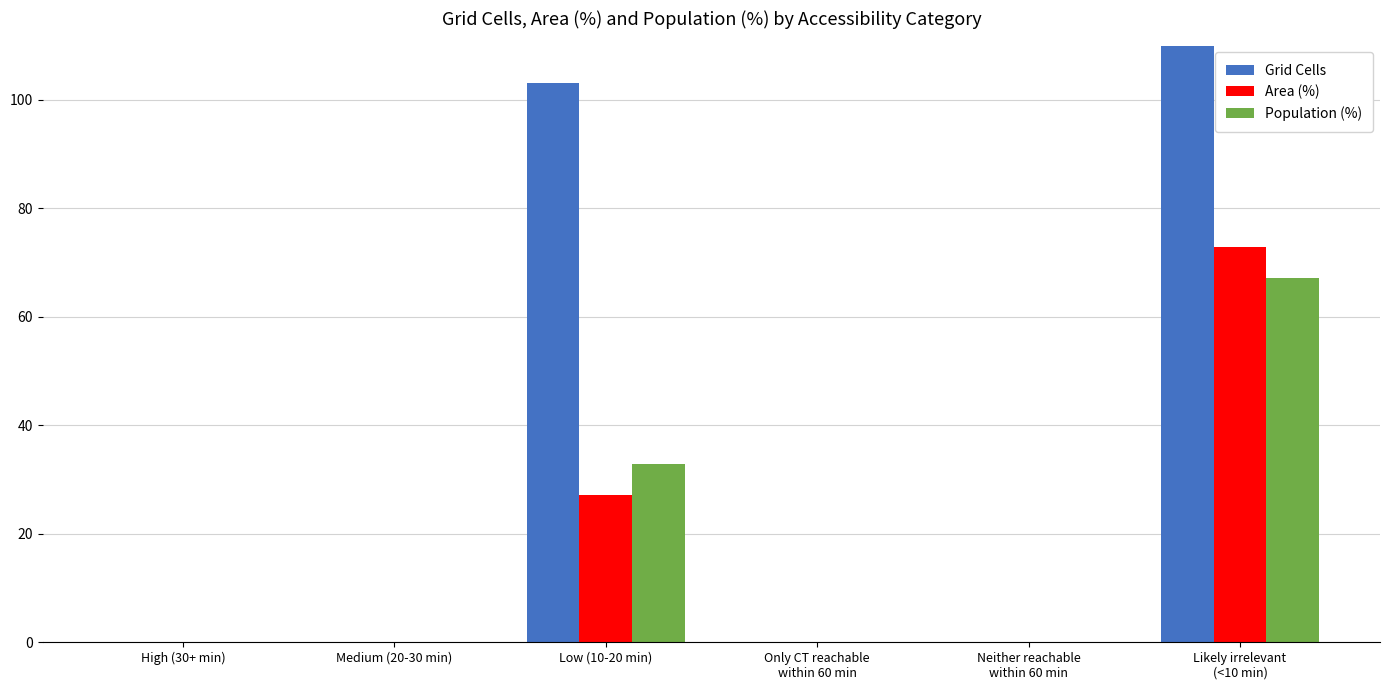

Which series has the largest total across all categories?

Grid Cells